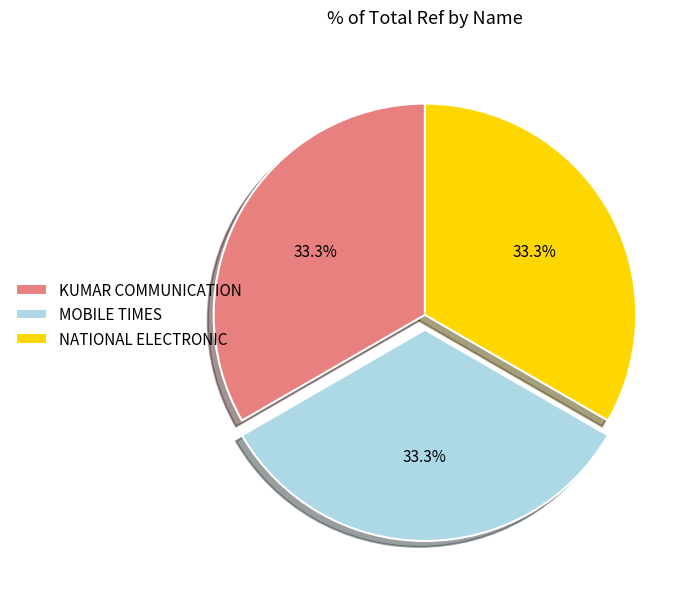

Does KUMAR COMMUNICATION represent more than half of the total?

No